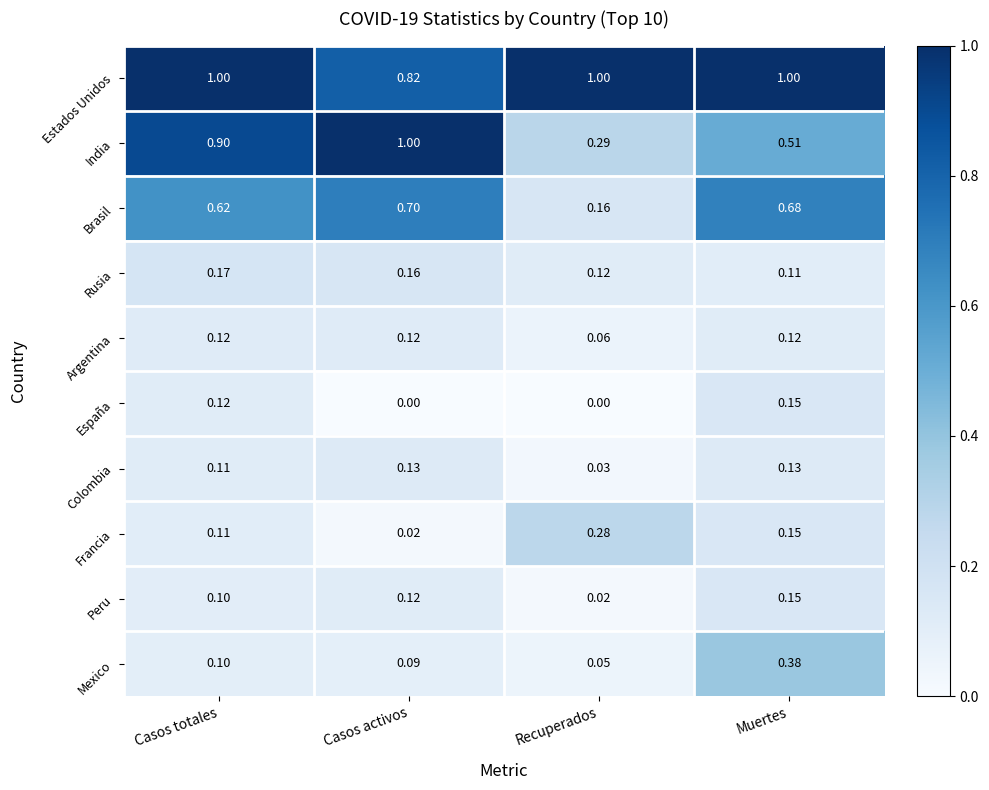

Is the value of España at Casos activos greater than the value of India at Casos activos?

No